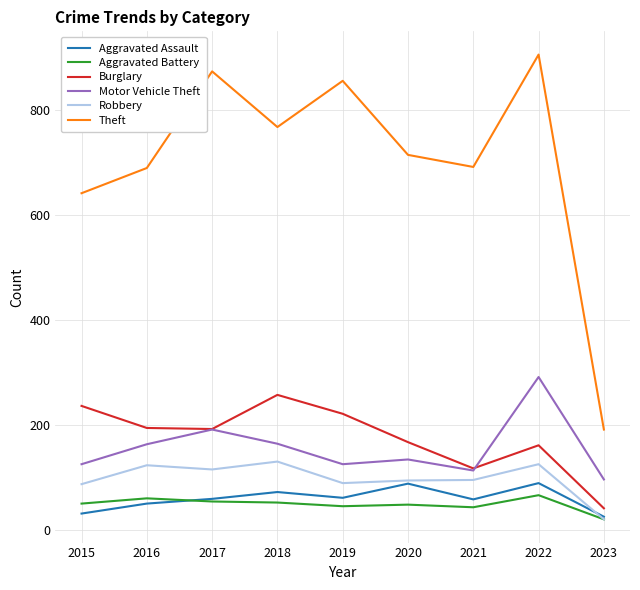

What is the spread (max minus min) of values at 2020?

666